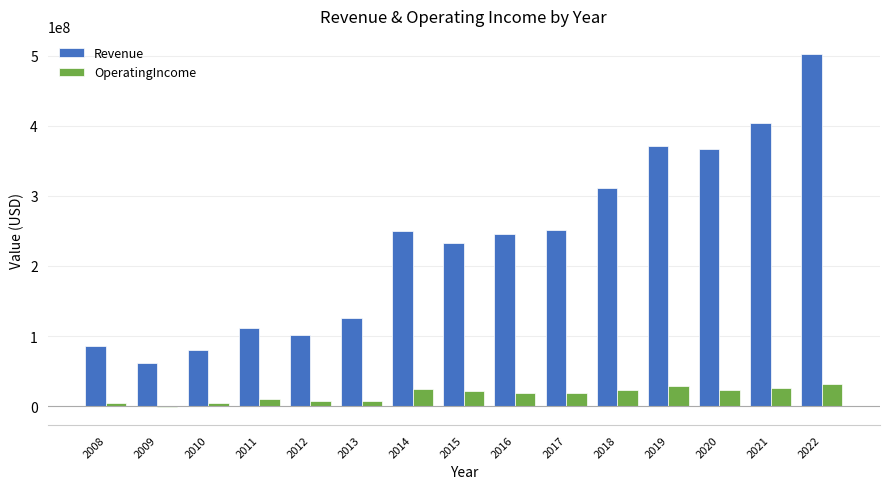

How many data points in Revenue are less than 245893000?

7